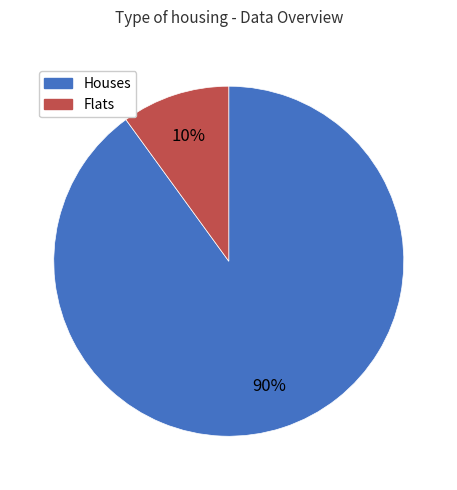

Do Flats and Houses together represent more than half of the pie?

Yes